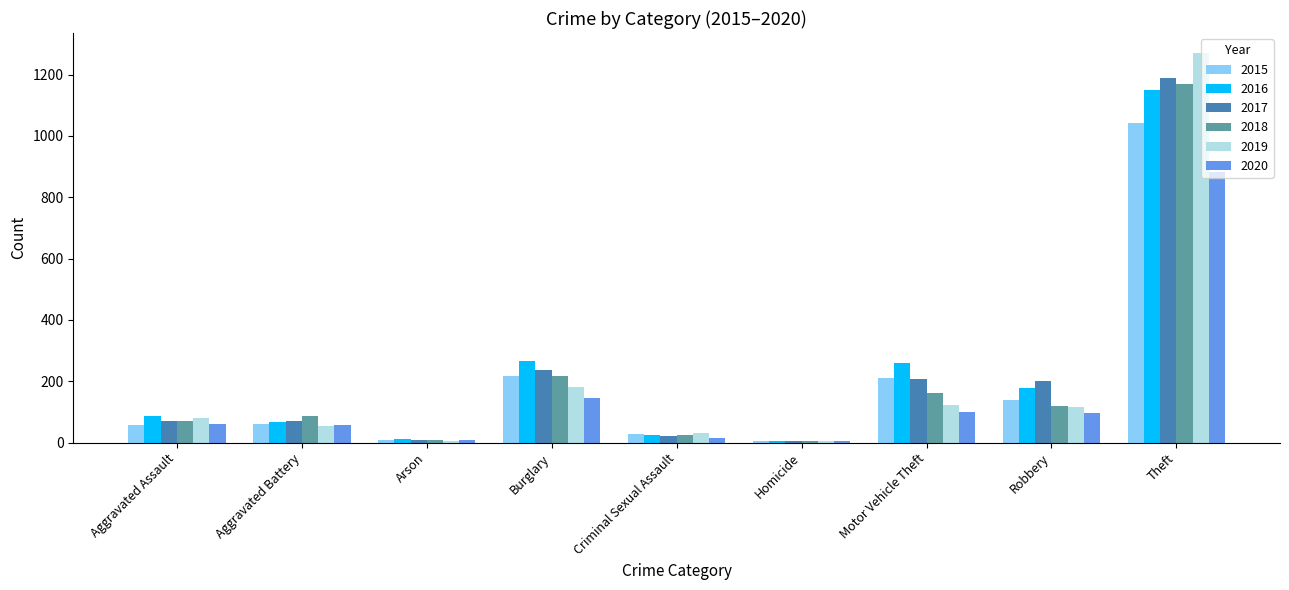

At which category does the chart reach its peak across all series?

Theft